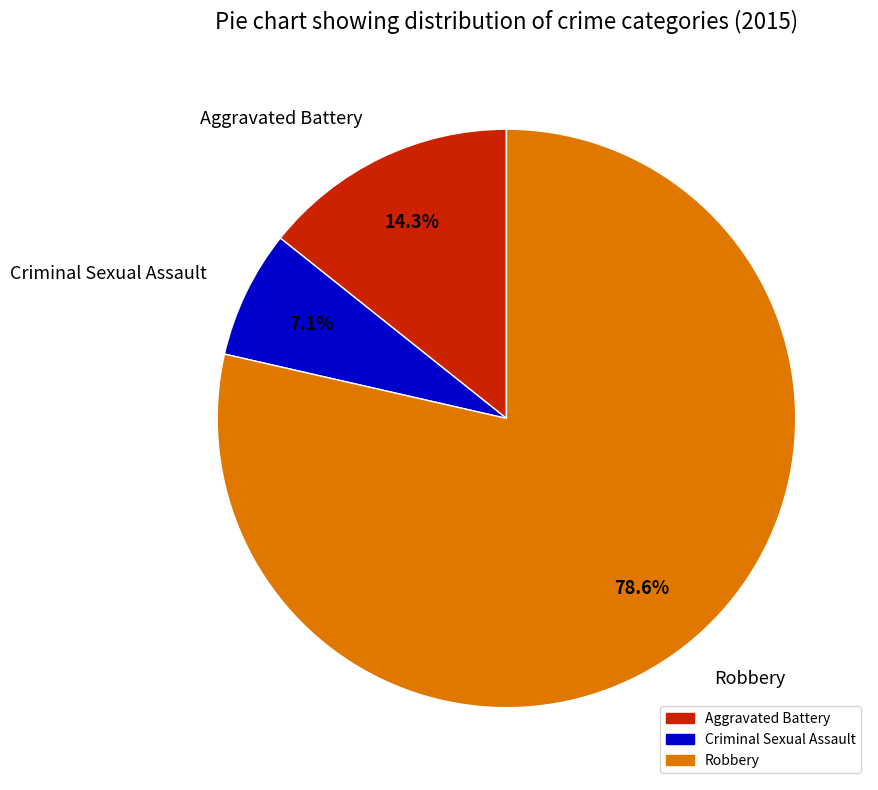

Do Aggravated Battery and Criminal Sexual Assault together represent more than half of the pie?

No